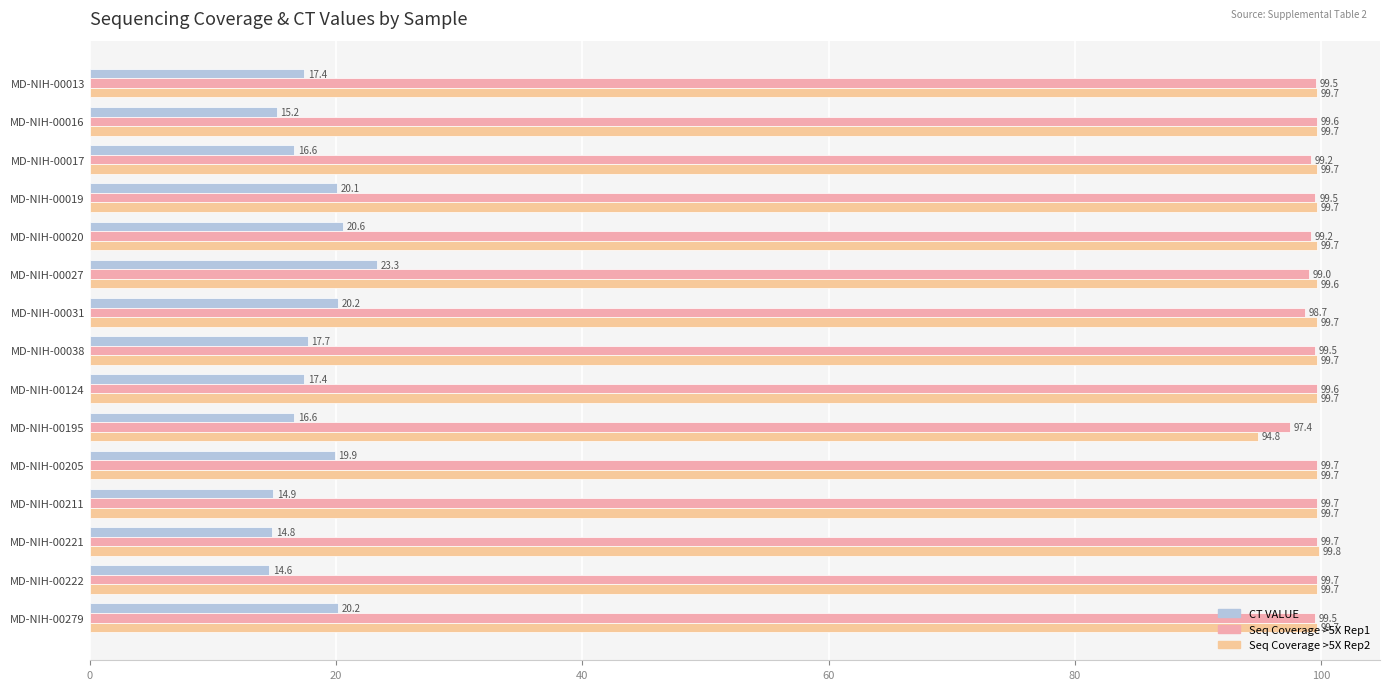

At how many categories does at least one series exceed 28?

15